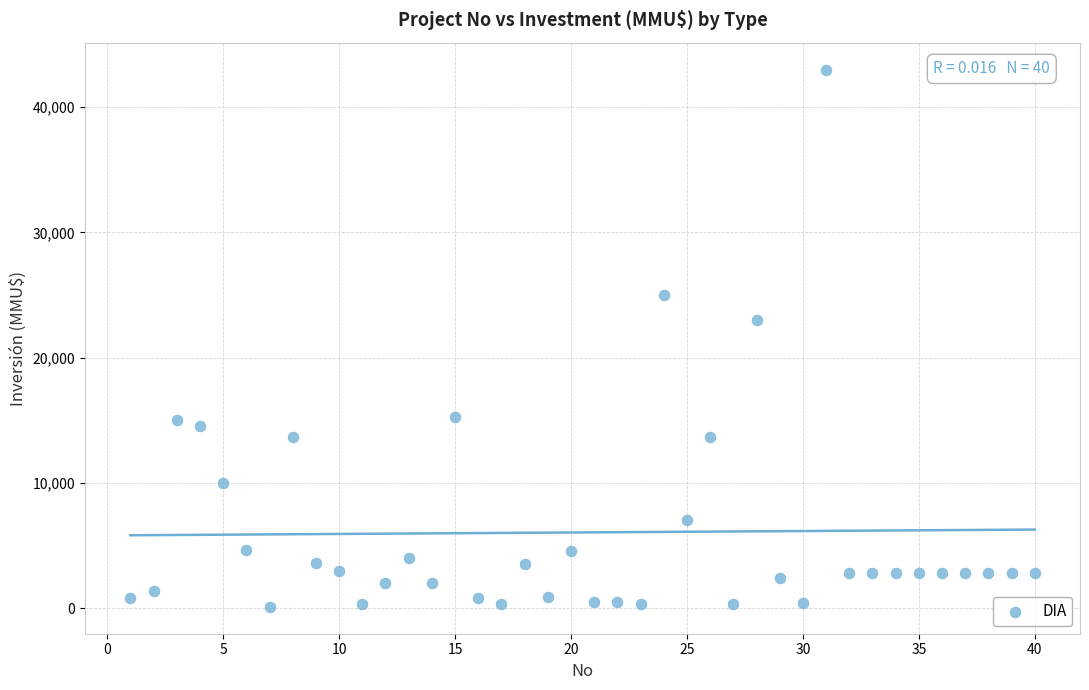

What is the range of X values (max minus min)?

39